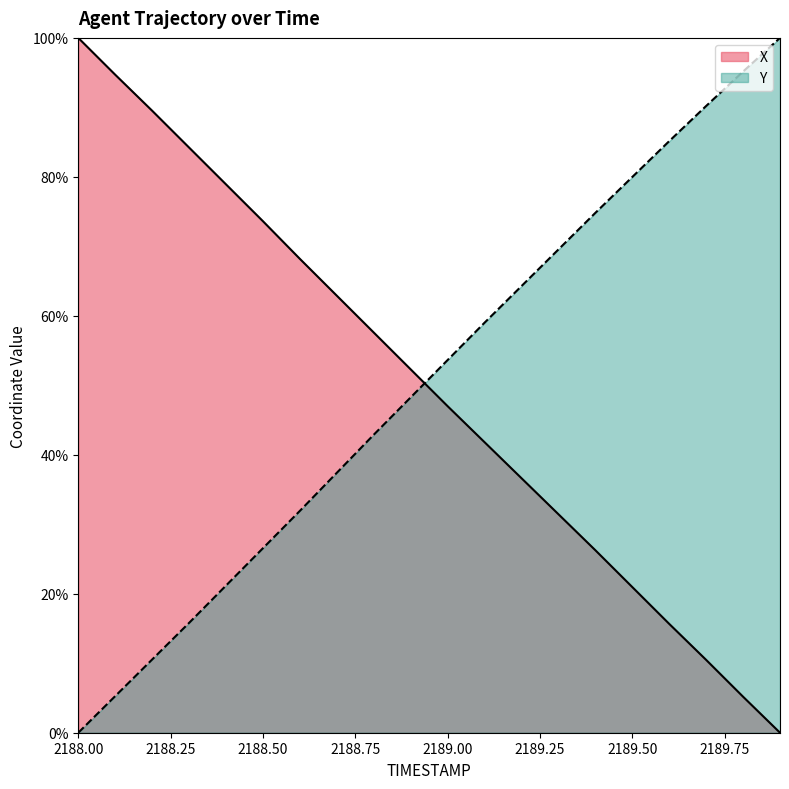

True or false: Y has more than 2 points higher than both neighbors.

False